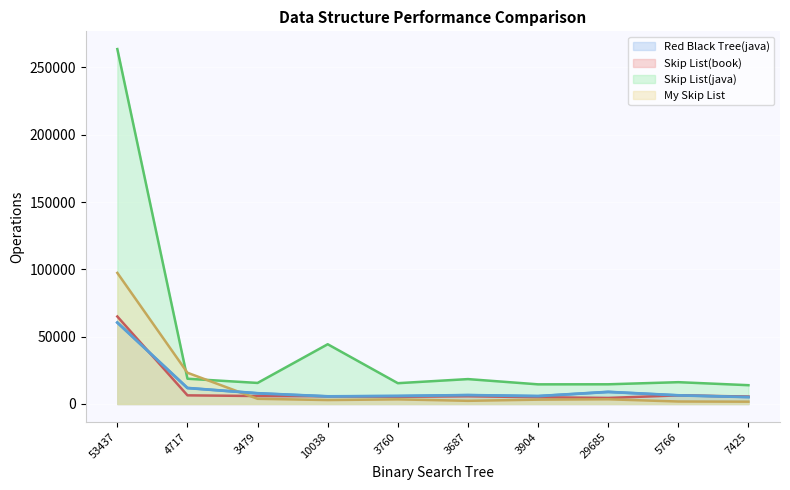

What is the minimum value for My Skip List?

1712